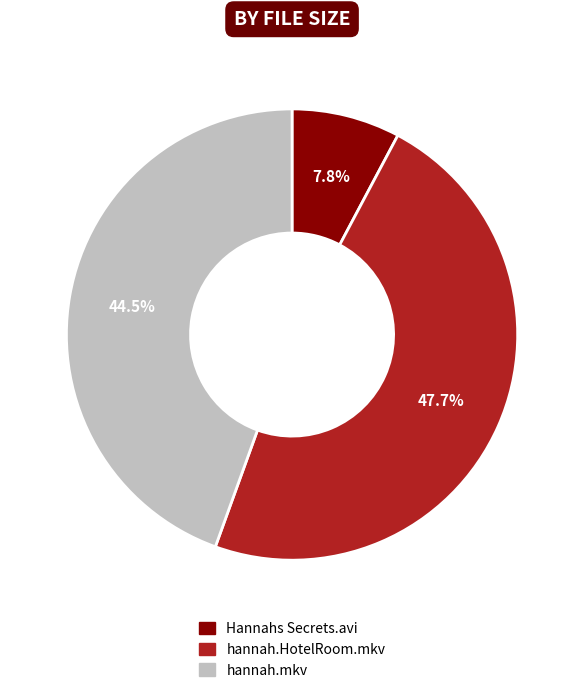

To the nearest percent, what is the difference between the largest and smallest slice percentages?

40%